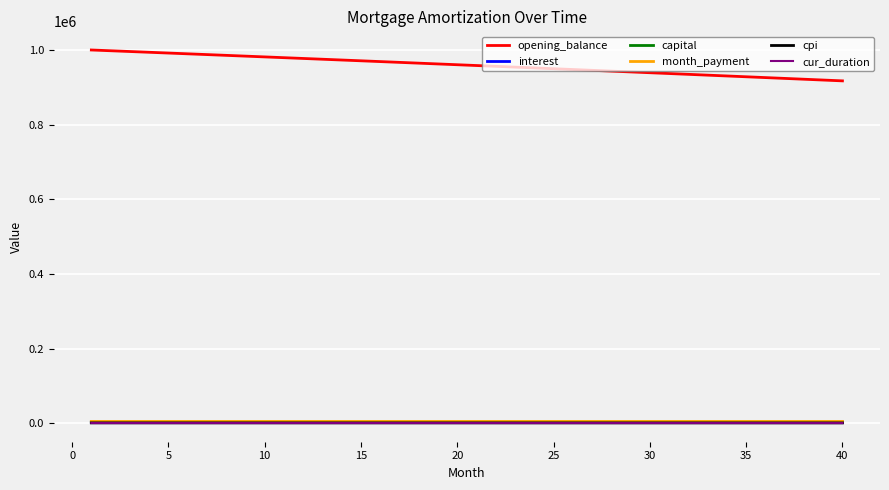

True or false: capital and opening_balance cross at least once.

False